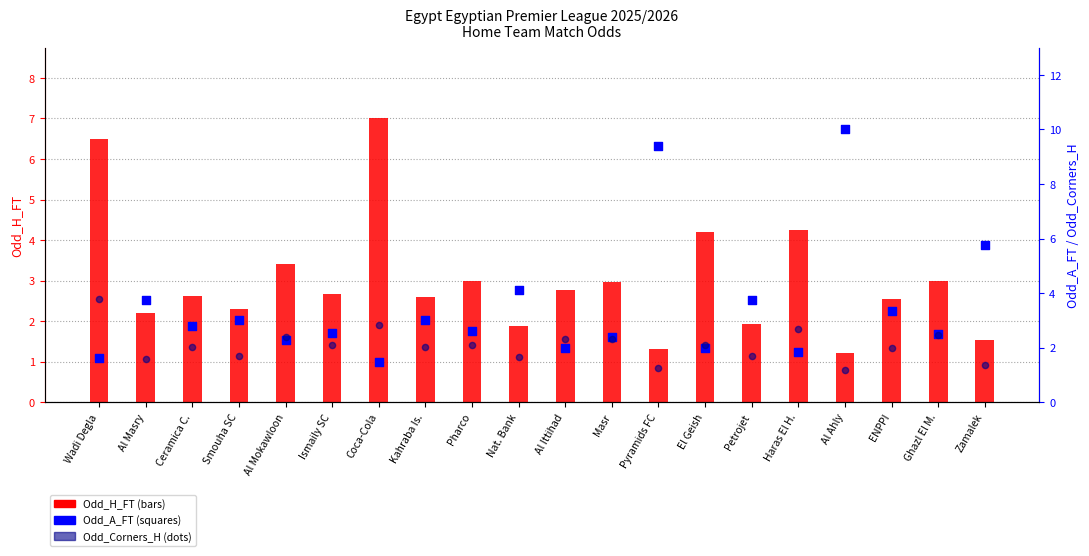

At which category is the sum across all series the highest?

Al Ahly